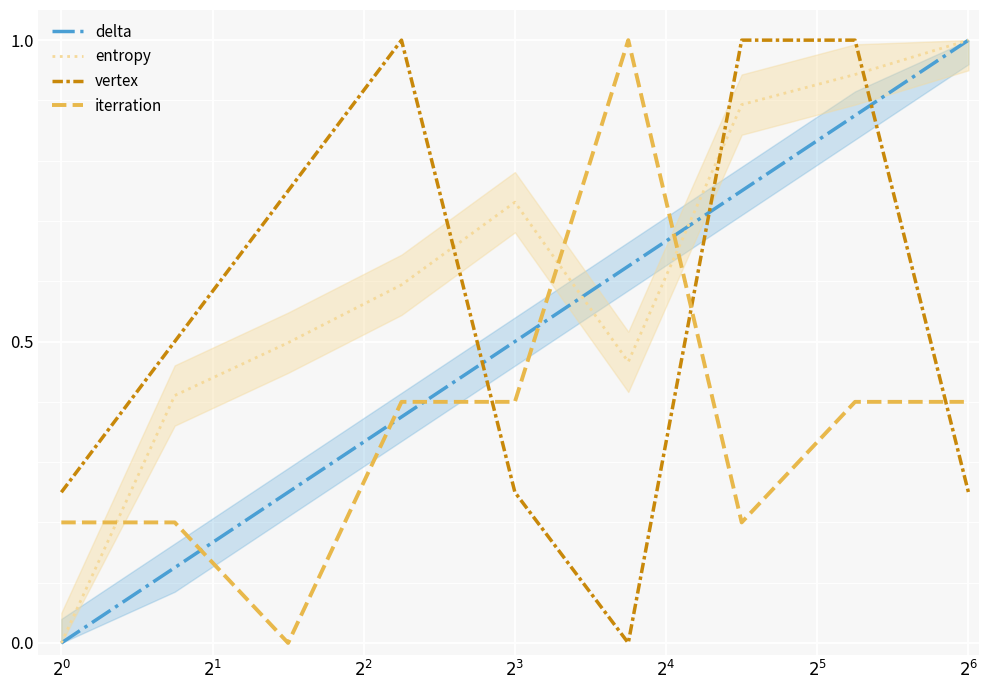

True or false: iterration and delta cross at least once.

True